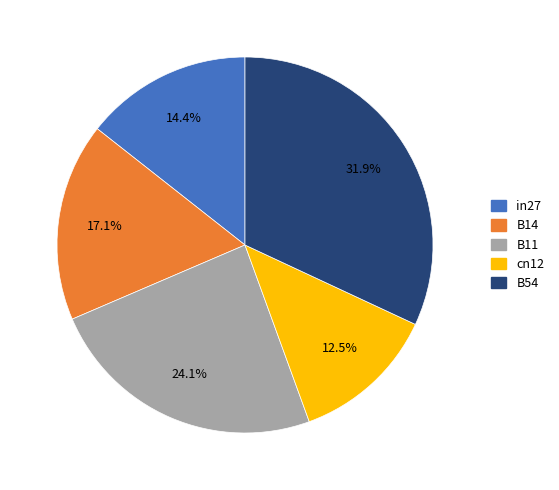

Combined, what portion of the pie is cn12 and B54?

44.4%